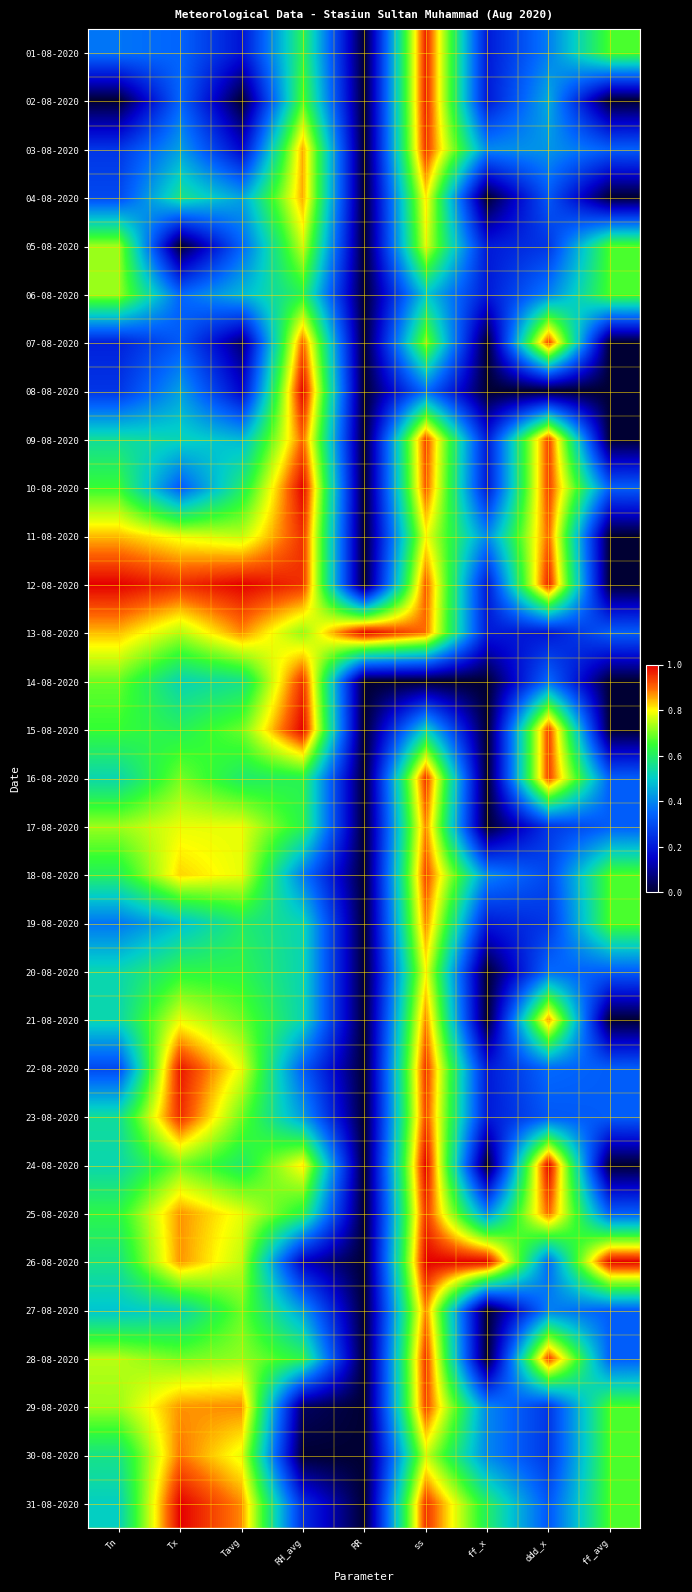

At how many categories does at least one series exceed 0?

9